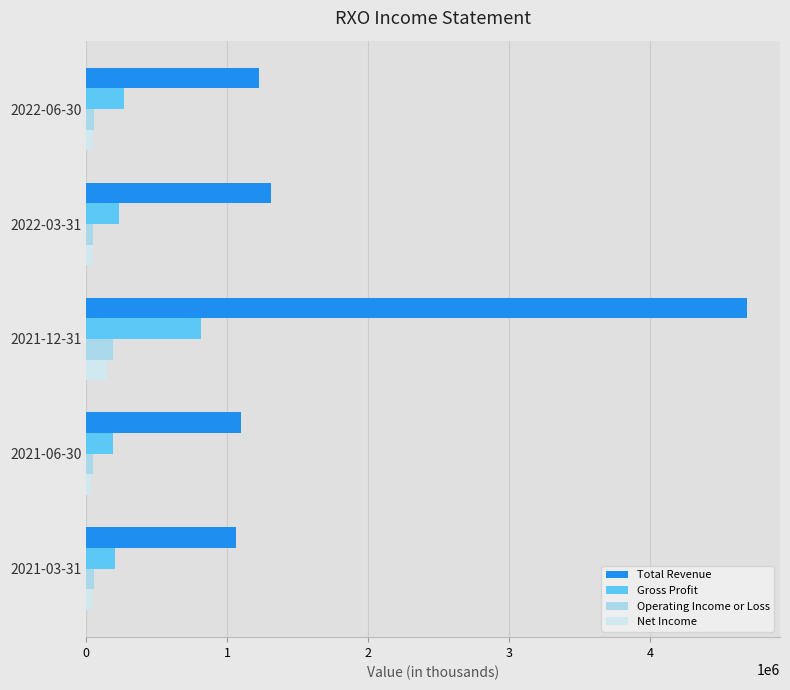

What is the maximum value shown in the chart?

4689000